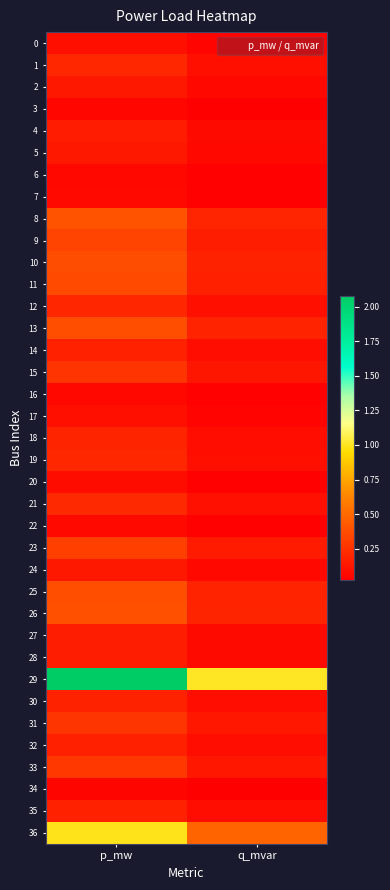

At which category is the sum across all series the highest?

p_mw